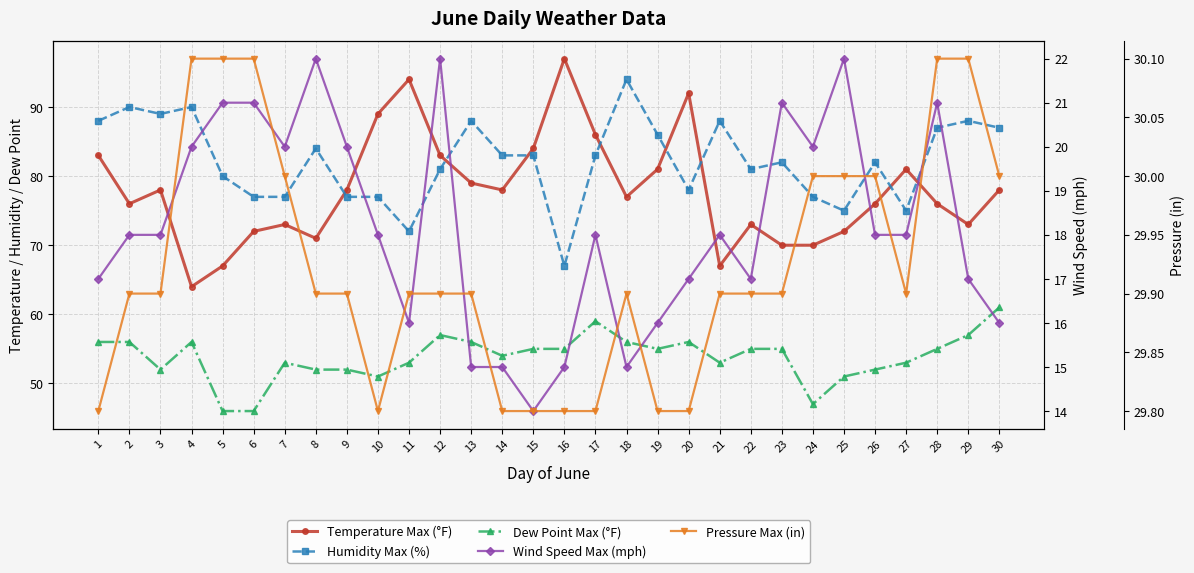

Which series has the widest spread of values?

Temperature Max (°F)